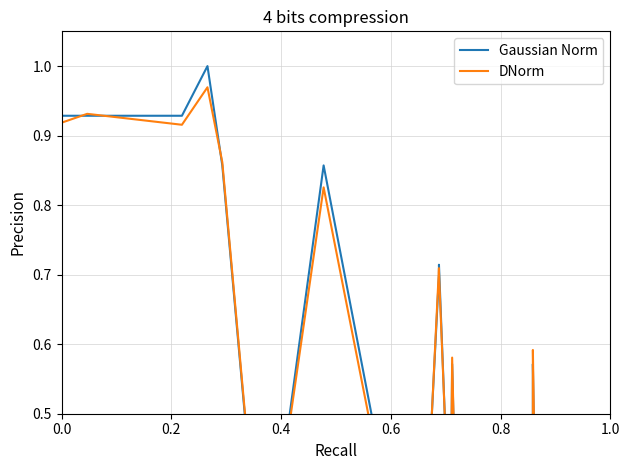

In Gaussian Norm, how many points are lower than both neighbors (excluding endpoints)?

4